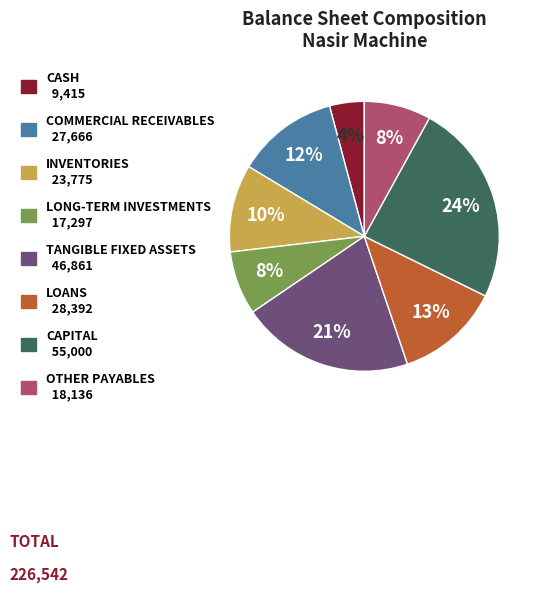

What is the smallest slice in the pie chart?

CASH 9,415